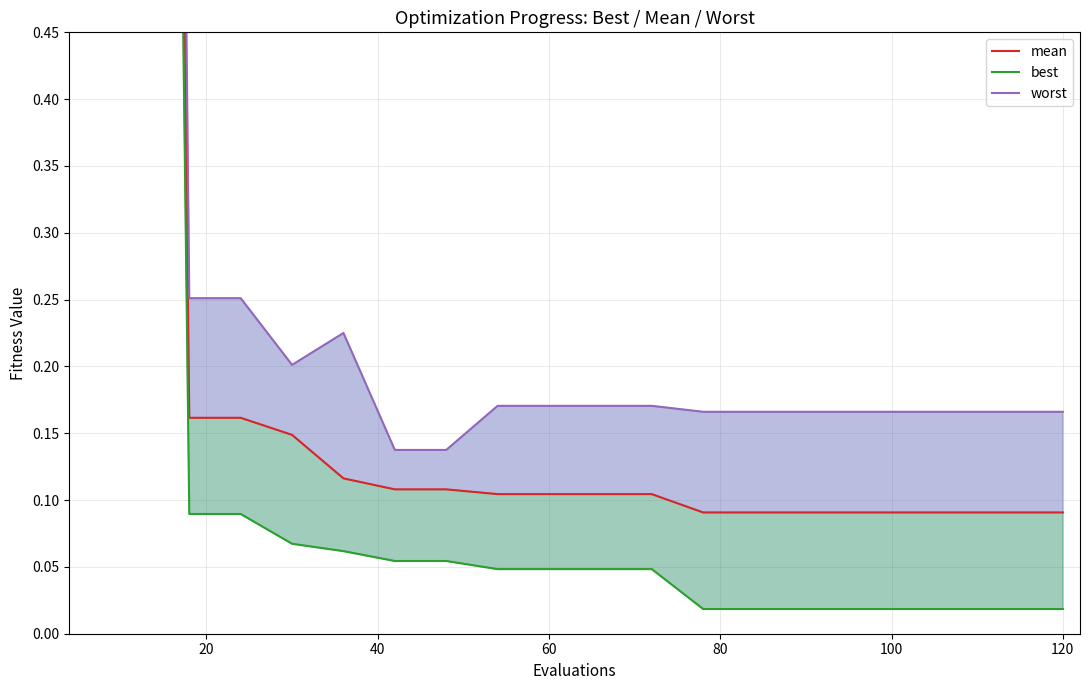

True or false: worst and best cross at least once.

False